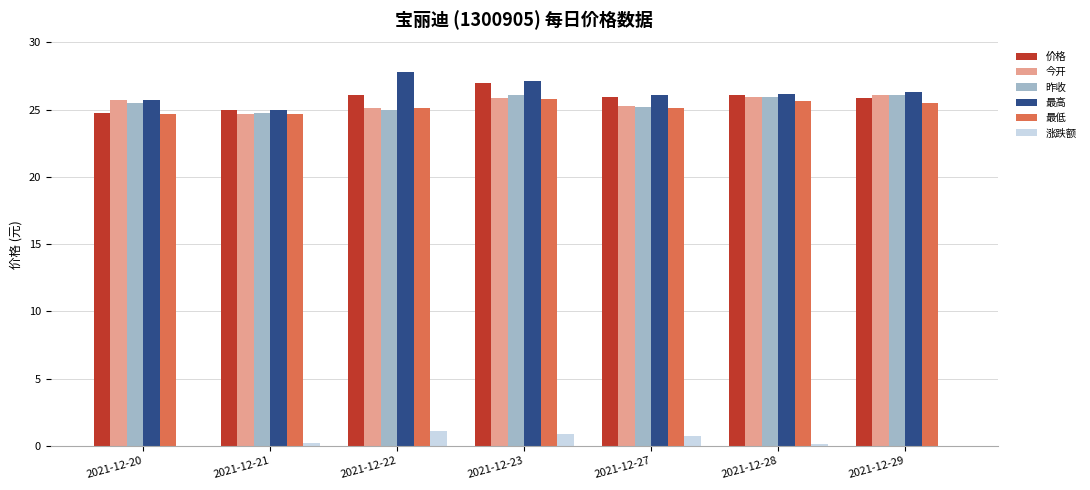

How many bars are there in total?

42